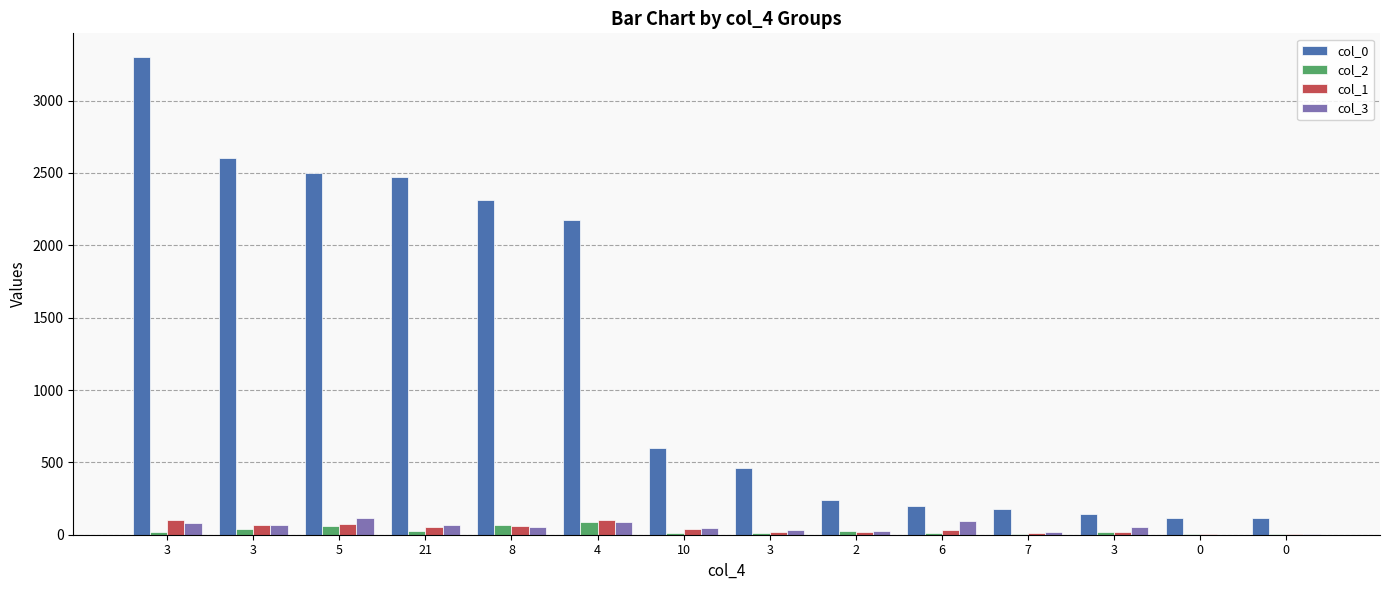

Count the number of categories in the chart.

14